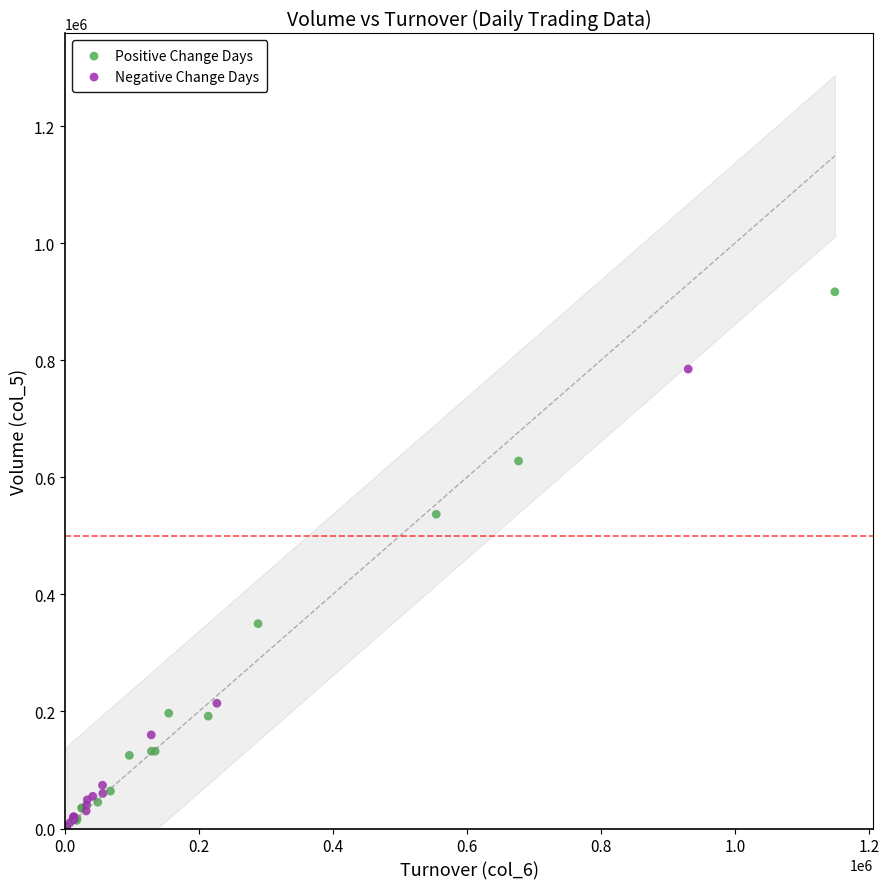

Which series contains the highest Y value?

Positive Change Days